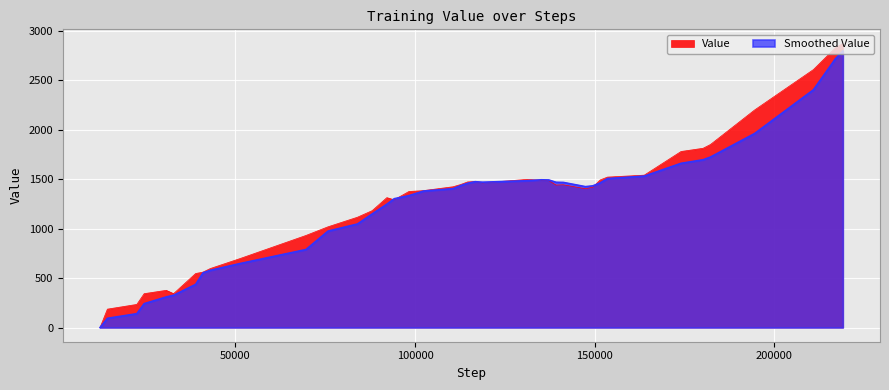

What is the maximum value shown in the chart?

2873.3